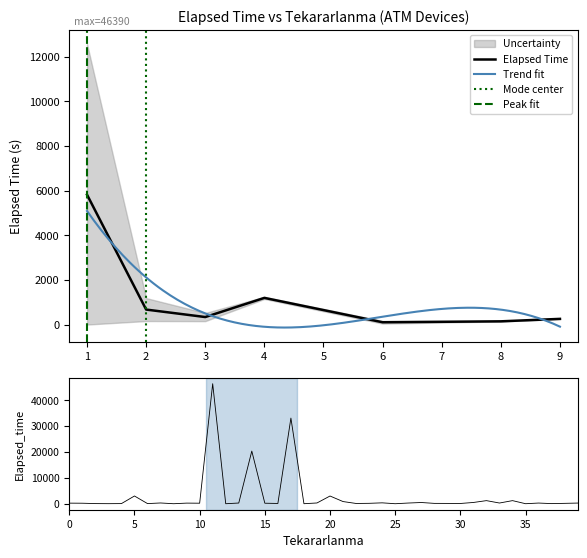

What is the highest value of the Elapsed Time series?

5817.9